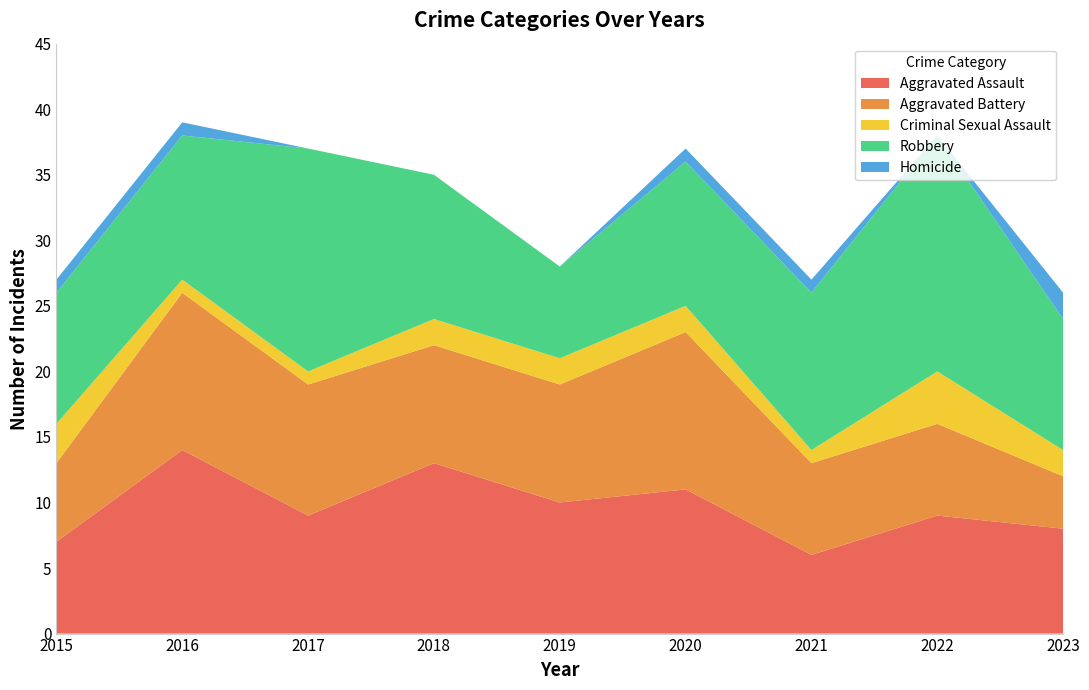

Reading left to right, extract all data points from this chart.

Aggravated Assault: 2015=7	2016=14	2017=9	2018=13	2019=10	2020=11	2021=6	2022=9	2023=8
Aggravated Battery: 2015=6	2016=12	2017=10	2018=9	2019=9	2020=12	2021=7	2022=7	2023=4
Criminal Sexual Assault: 2015=3	2016=1	2017=1	2018=2	2019=2	2020=2	2021=1	2022=4	2023=2
Robbery: 2015=10	2016=11	2017=17	2018=11	2019=7	2020=11	2021=12	2022=18	2023=10
Homicide: 2015=1	2016=1	2017=0	2018=0	2019=0	2020=1	2021=1	2022=0	2023=2